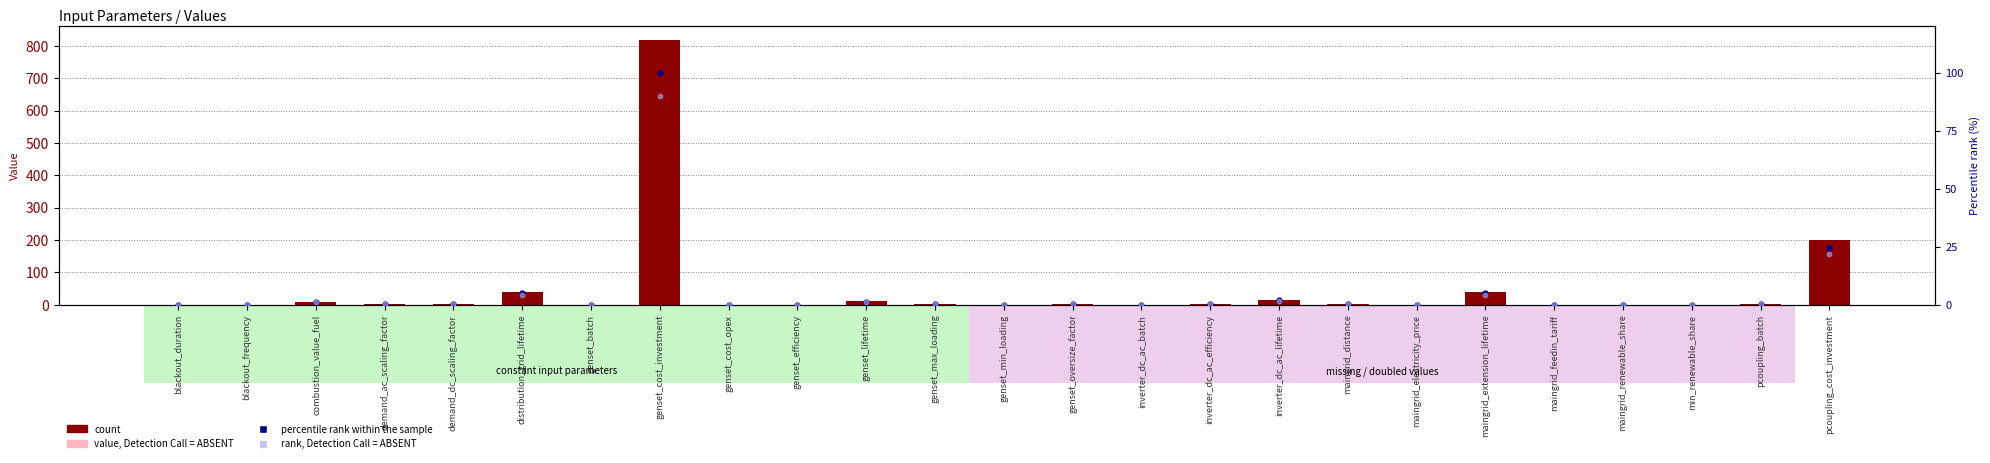

Which series has the widest spread of Y values?

count